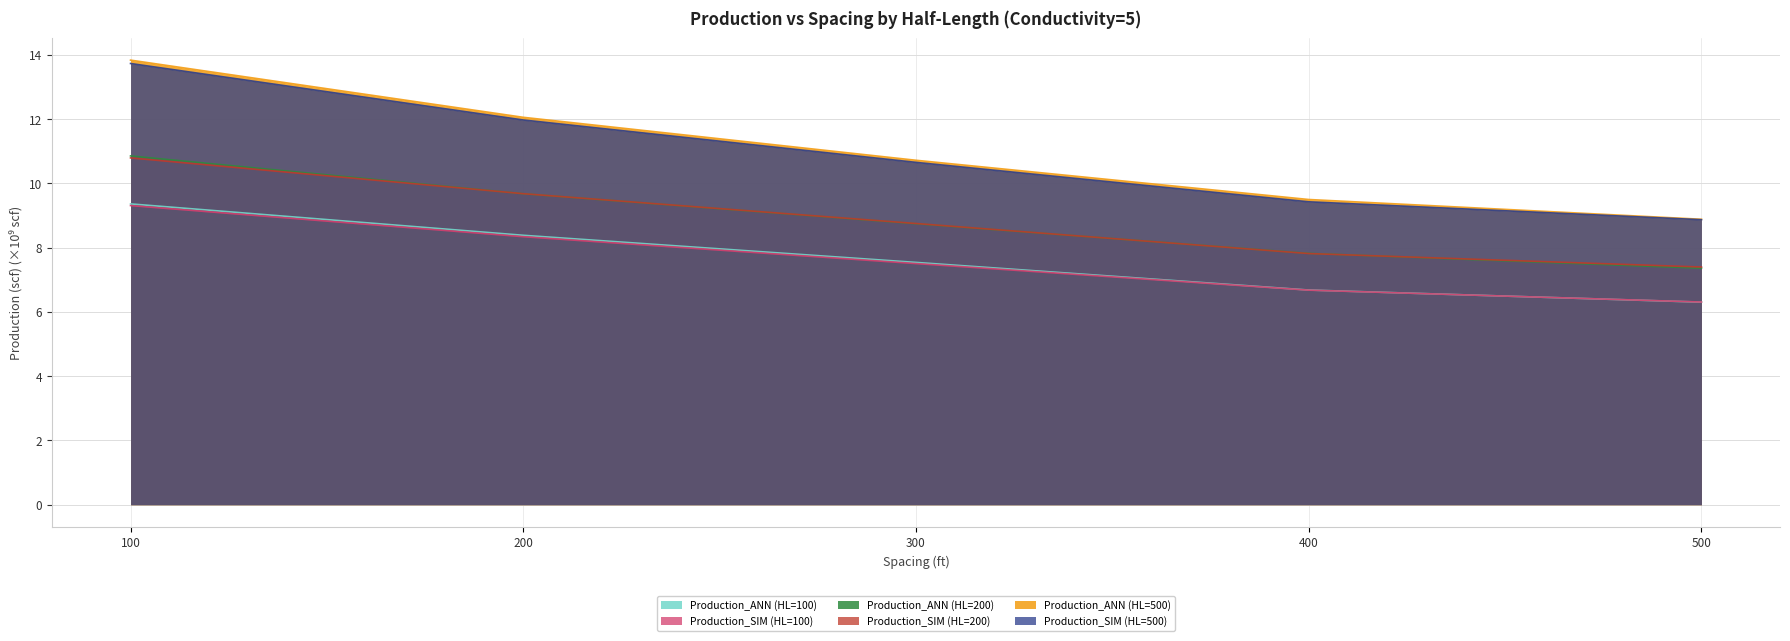

What is the sum of the Production_ANN (HL=500) values at 500 and 300?

19.6